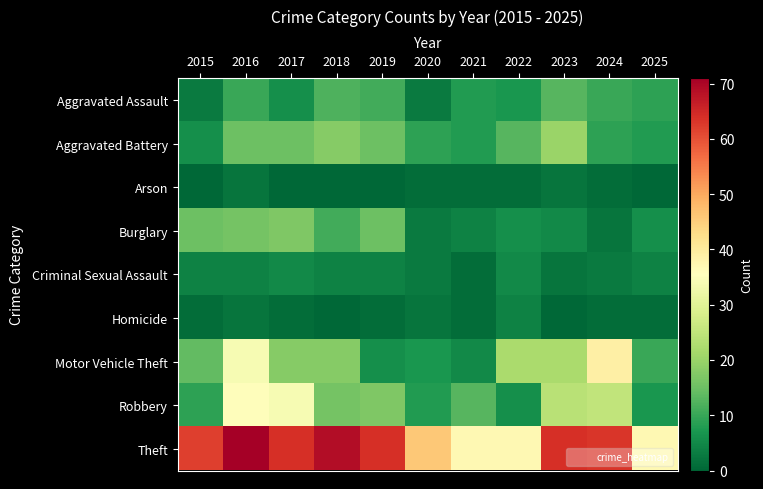

Reading right to left, transcribe all the data shown in this chart.

Aggravated Assault: 2025=9	2024=10	2023=13	2022=7	2021=8	2020=3	2019=11	2018=12	2017=6	2016=10	2015=3
Aggravated Battery: 2025=8	2024=9	2023=20	2022=13	2021=8	2020=9	2019=15	2018=18	2017=15	2016=15	2015=6
Arson: 2025=0	2024=1	2023=2	2022=1	2021=1	2020=1	2019=0	2018=0	2017=0	2016=2	2015=0
Burglary: 2025=6	2024=2	2023=5	2022=6	2021=4	2020=3	2019=15	2018=11	2017=17	2016=16	2015=15
Criminal Sexual Assault: 2025=4	2024=3	2023=2	2022=5	2021=1	2020=3	2019=4	2018=4	2017=5	2016=4	2015=4
Homicide: 2025=1	2024=1	2023=0	2022=4	2021=1	2020=2	2019=1	2018=0	2017=1	2016=2	2015=1
Motor Vehicle Theft: 2025=10	2024=39	2023=22	2022=22	2021=5	2020=7	2019=6	2018=18	2017=18	2016=34	2015=14
Robbery: 2025=7	2024=25	2023=24	2022=6	2021=13	2020=8	2019=17	2018=16	2017=34	2016=36	2015=9
Theft: 2025=37	2024=63	2023=64	2022=37	2021=37	2020=46	2019=64	2018=69	2017=64	2016=71	2015=62